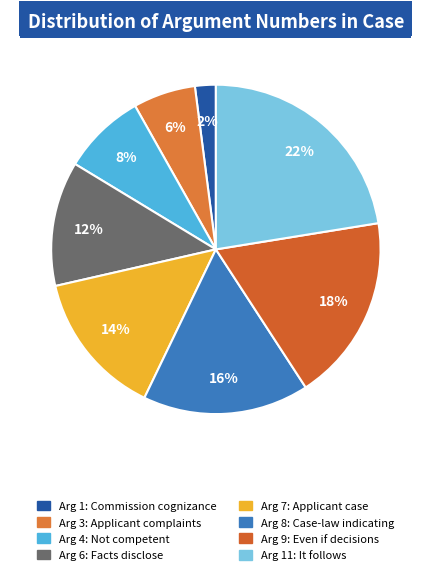

Rank the categories by value from highest to lowest.

Arg 11: It follows, Arg 9: Even if decisions, Arg 8: Case-law indicating, Arg 7: Applicant case, Arg 6: Facts disclose, Arg 4: Not competent, Arg 3: Applicant complaints, Arg 1: Commission cognizance